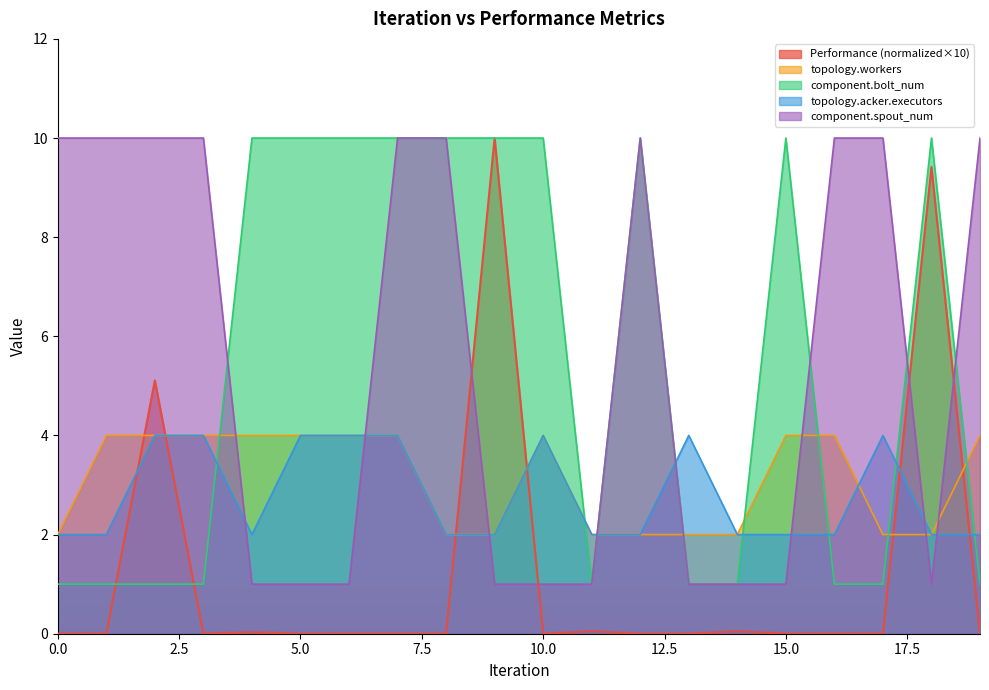

At which category does component.spout_num reach its first local peak?

12